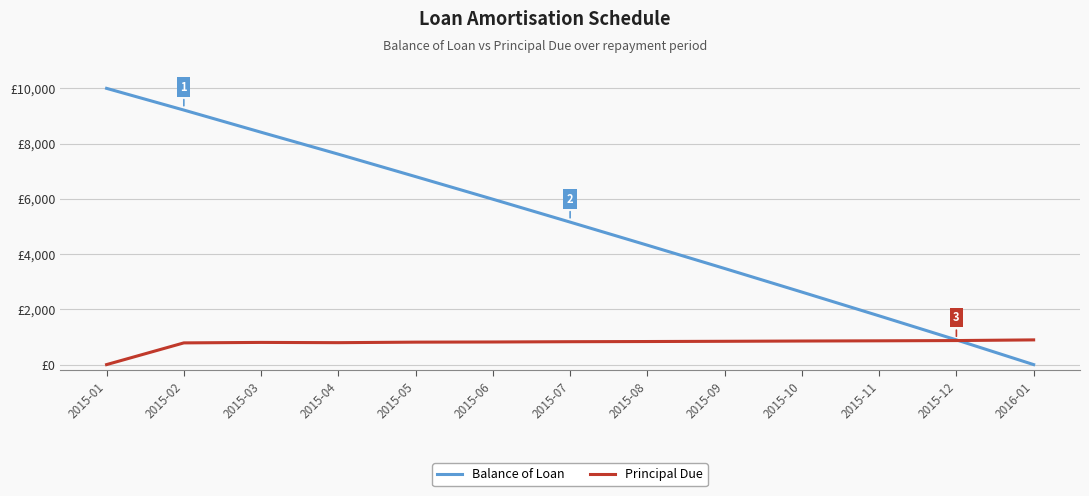

What is the label of the 9th point from the right?

2015-05